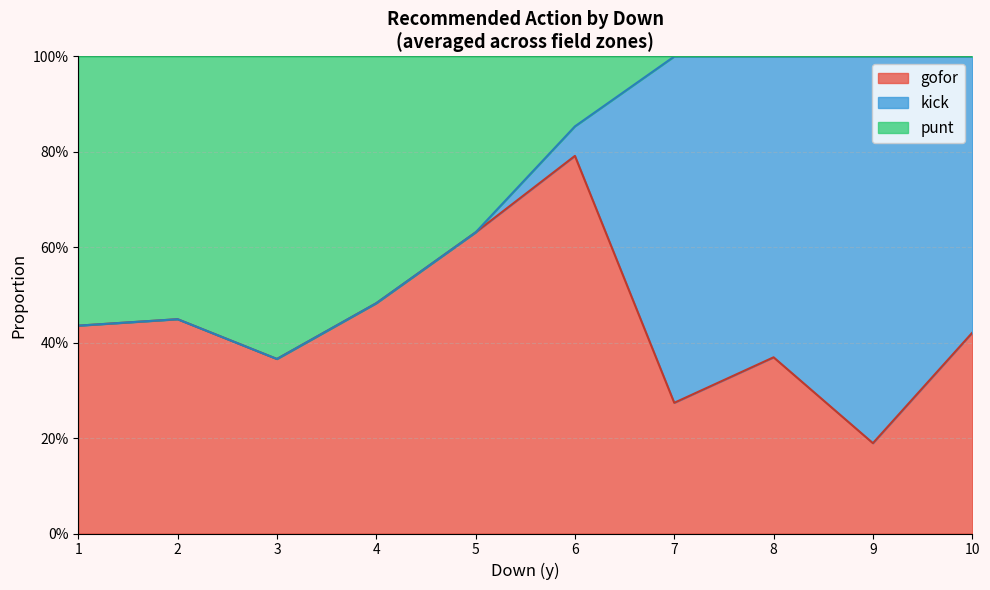

What are all the series names shown in the legend?

gofor, kick, punt